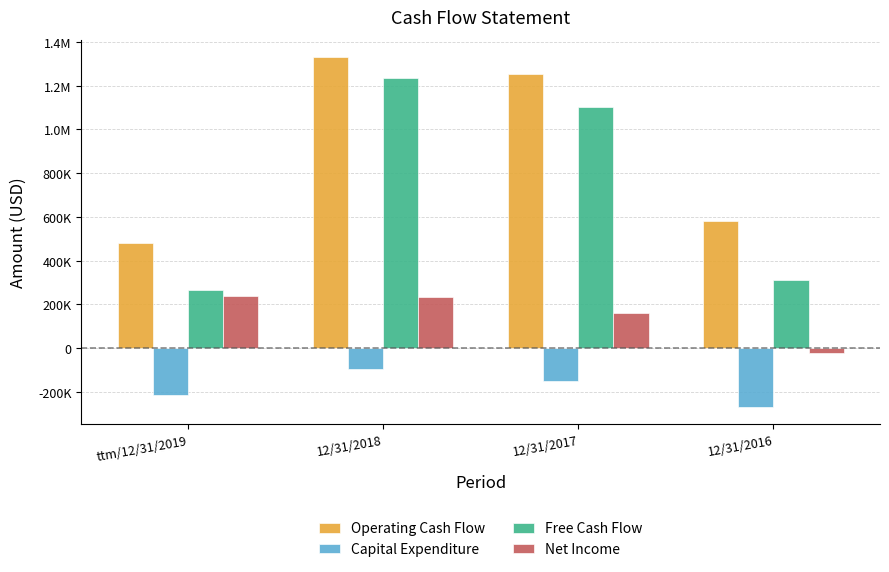

Reading left to right, list all the values displayed in this chart.

Operating Cash Flow: ttm/12/31/2019=481301	12/31/2018=1330767	12/31/2017=1256050	12/31/2016=581581
Capital Expenditure: ttm/12/31/2019=-214815	12/31/2018=-96542	12/31/2017=-151543	12/31/2016=-268306
Free Cash Flow: ttm/12/31/2019=266486	12/31/2018=1234225	12/31/2017=1104507	12/31/2016=313275
Net Income: ttm/12/31/2019=240686	12/31/2018=235554	12/31/2017=163044	12/31/2016=-21159